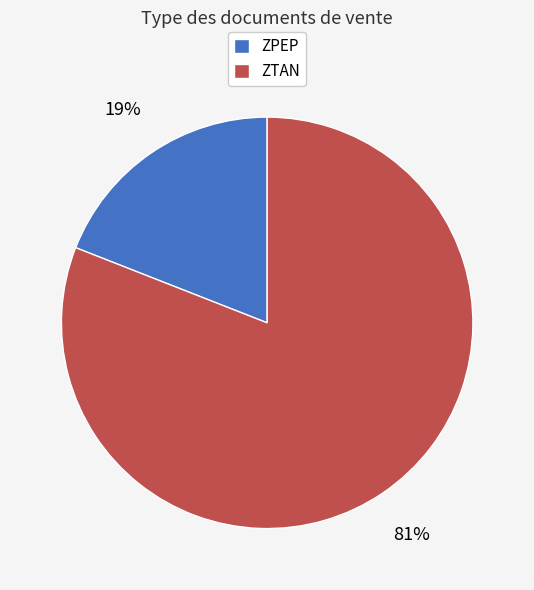

Between ZPEP and ZTAN, which is larger?

ZTAN